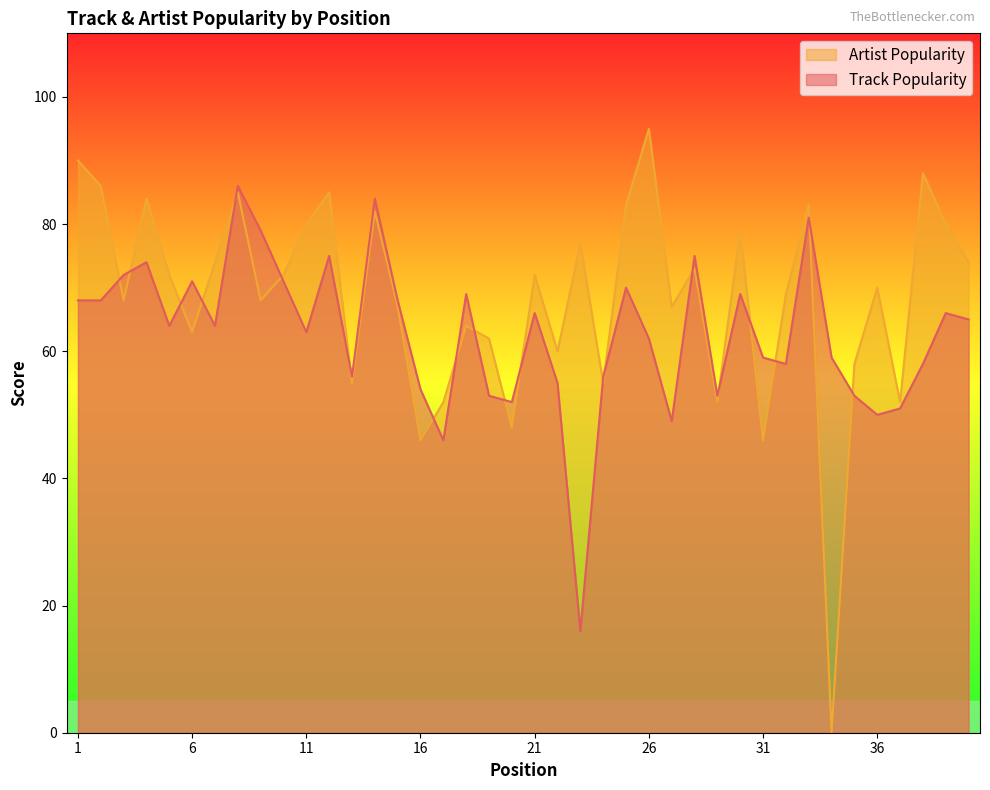

Read the Track Popularity value at 24, to the nearest 10.

60